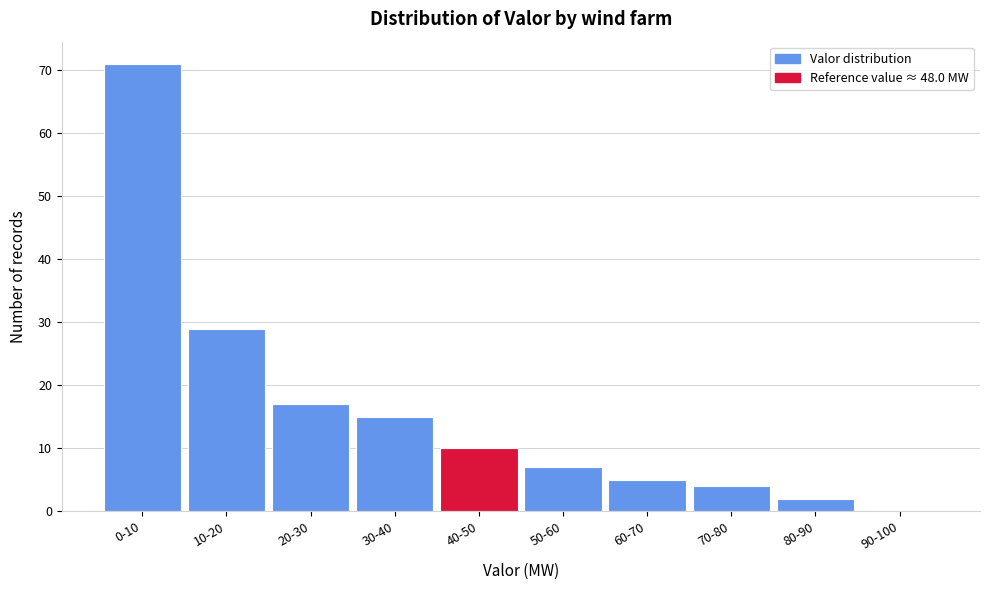

Reading right to left, transcribe all the data shown in this chart.

90-100=0	80-90=2	70-80=4	60-70=5	50-60=7	40-50=10	30-40=15	20-30=17	10-20=29	0-10=71